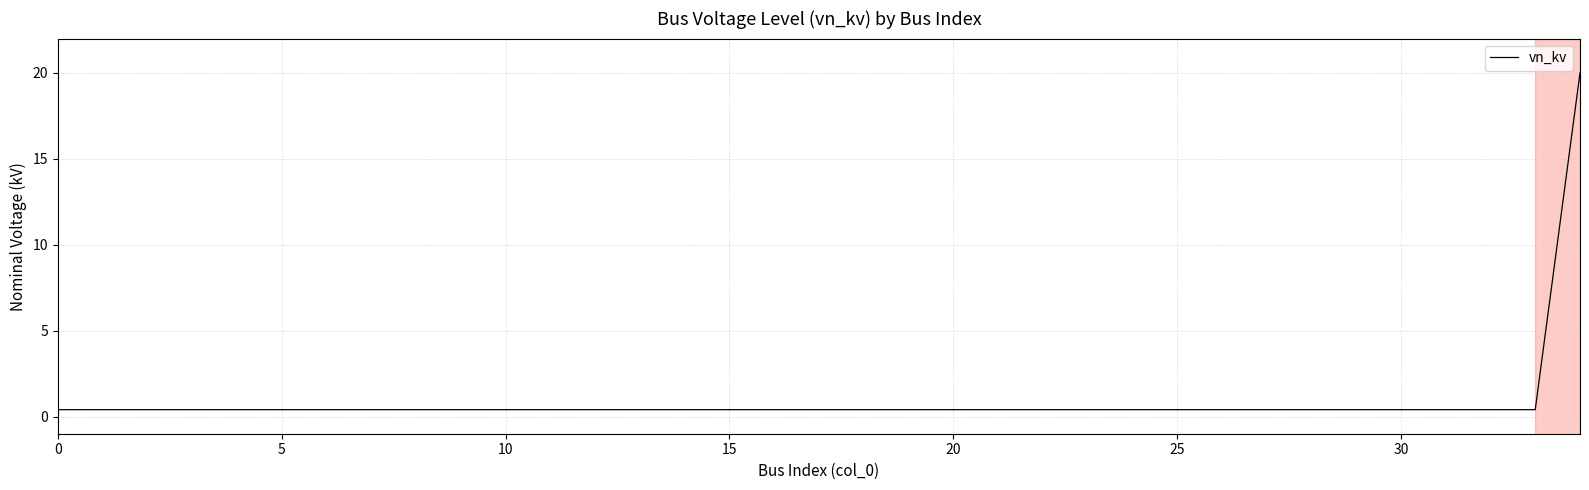

What is the difference between the maximum and minimum values?

19.6